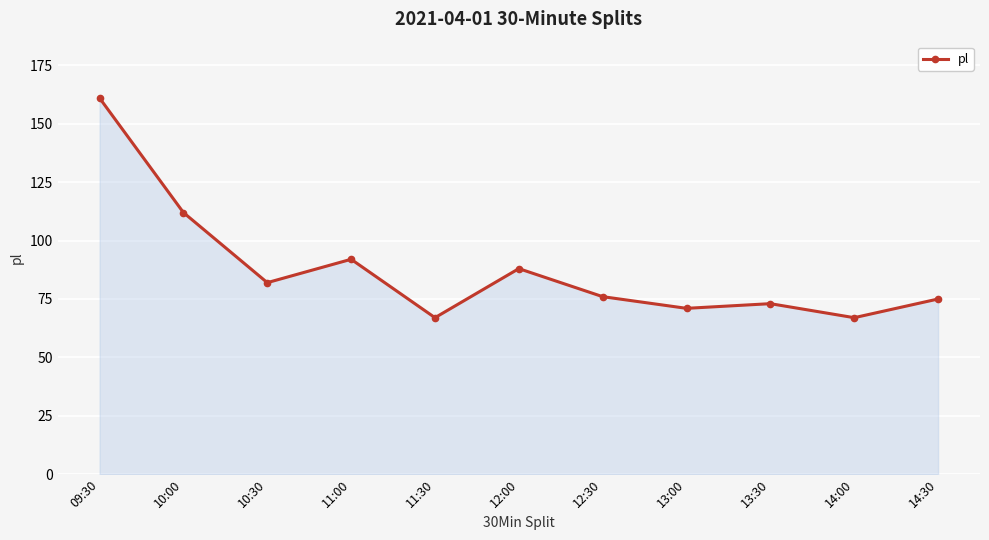

Which has a higher value, 11:00 or 13:30?

11:00